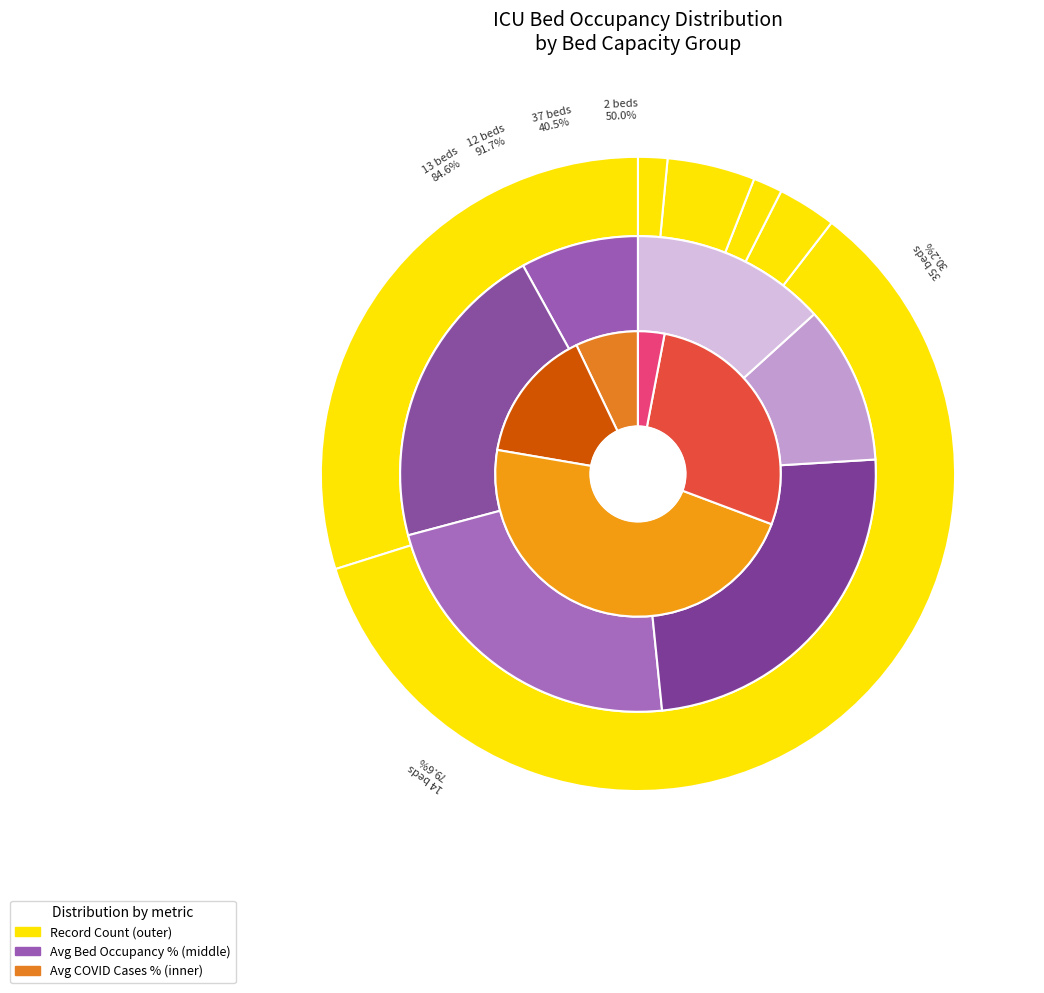

What percentage is NOT represented by avg_covid_proz?

88.5%